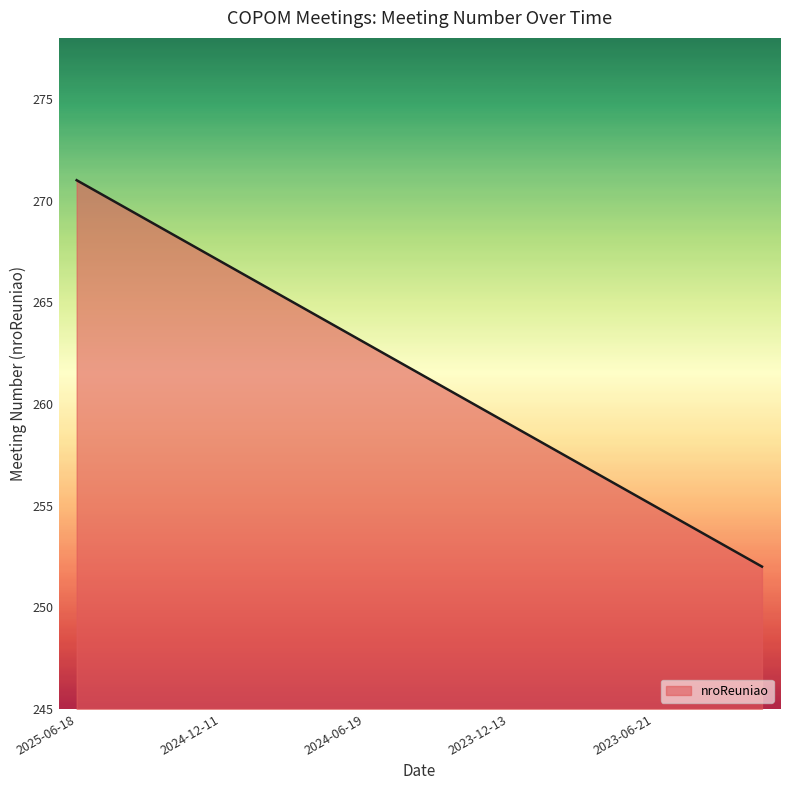

What is the difference between the maximum and minimum values?

19